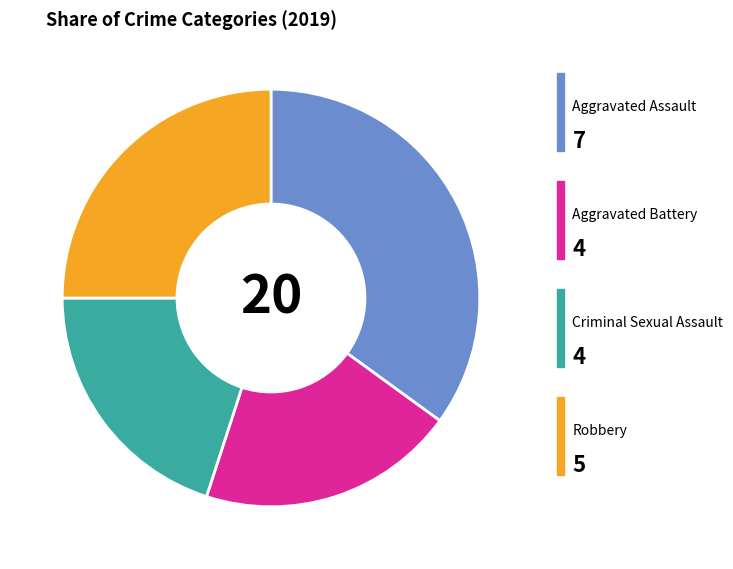

Is there a majority slice in this chart?

No